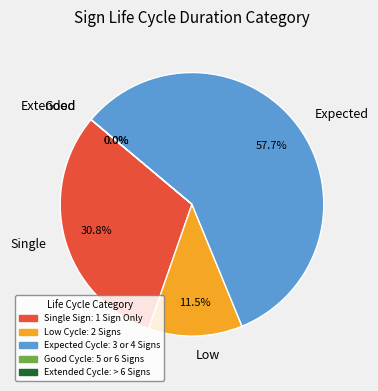

Do LU and GL together represent more than half of the pie?

No